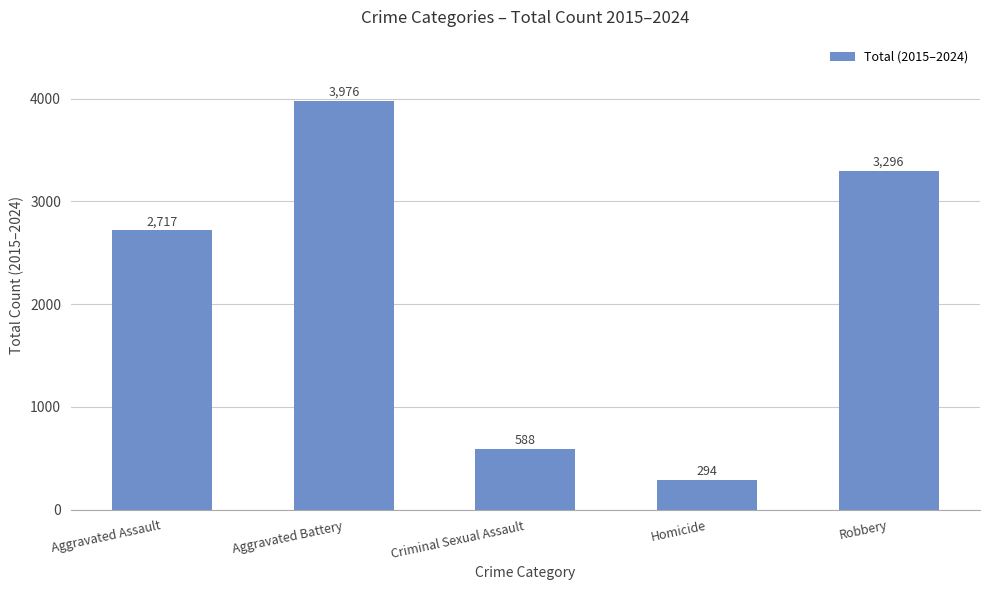

List the labels in order of value, largest first.

Aggravated Battery, Robbery, Aggravated Assault, Criminal Sexual Assault, Homicide